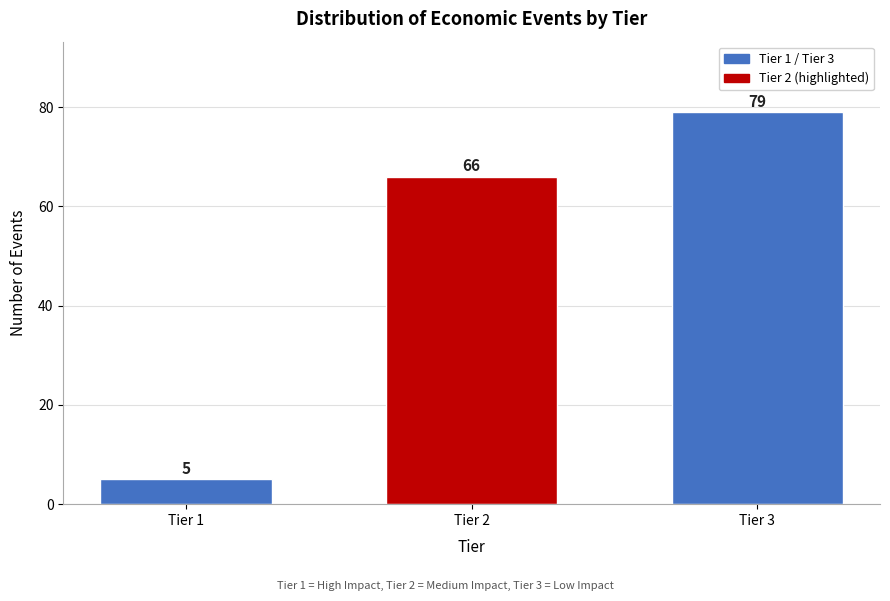

Reading left to right, list all the values displayed in this chart.

Tier 1=5	Tier 2=66	Tier 3=79